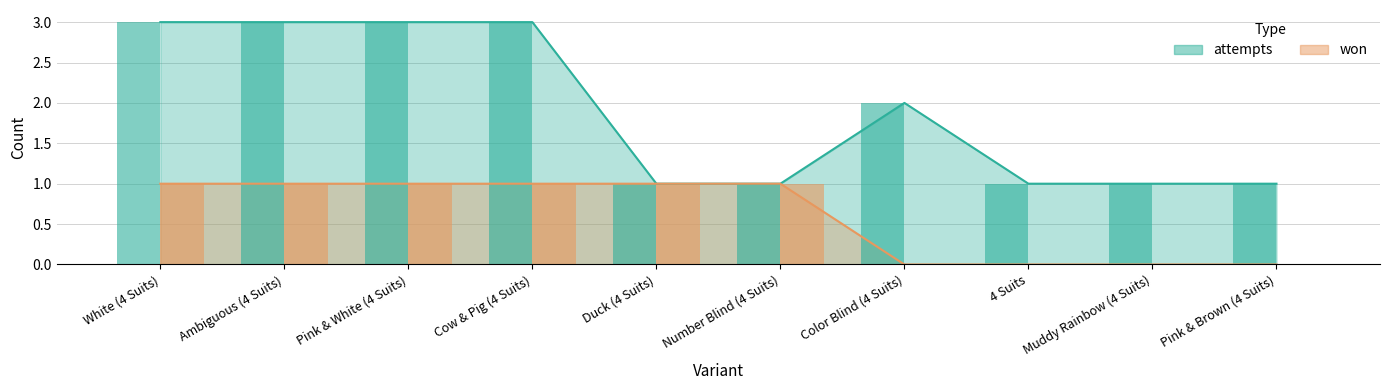

The won series shows 2 at Number Blind (4 Suits). True or false?

False